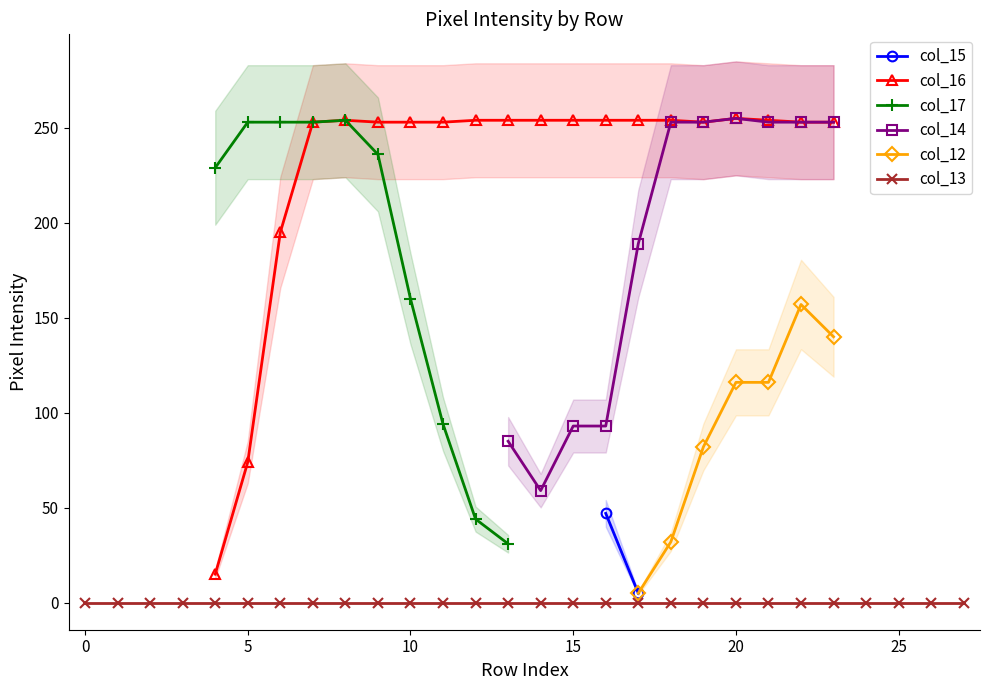

True or false: col_17 and col_16 intersect in this chart.

False